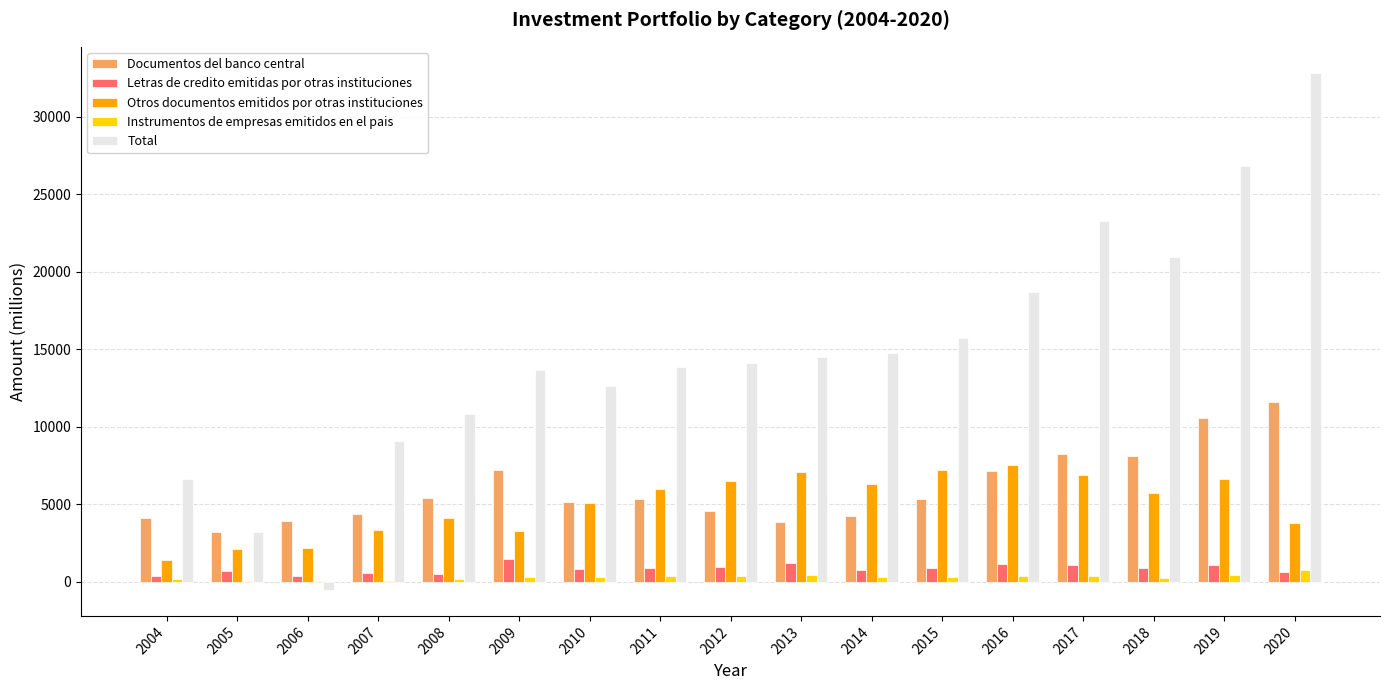

At which label does Total reach its peak?

2020